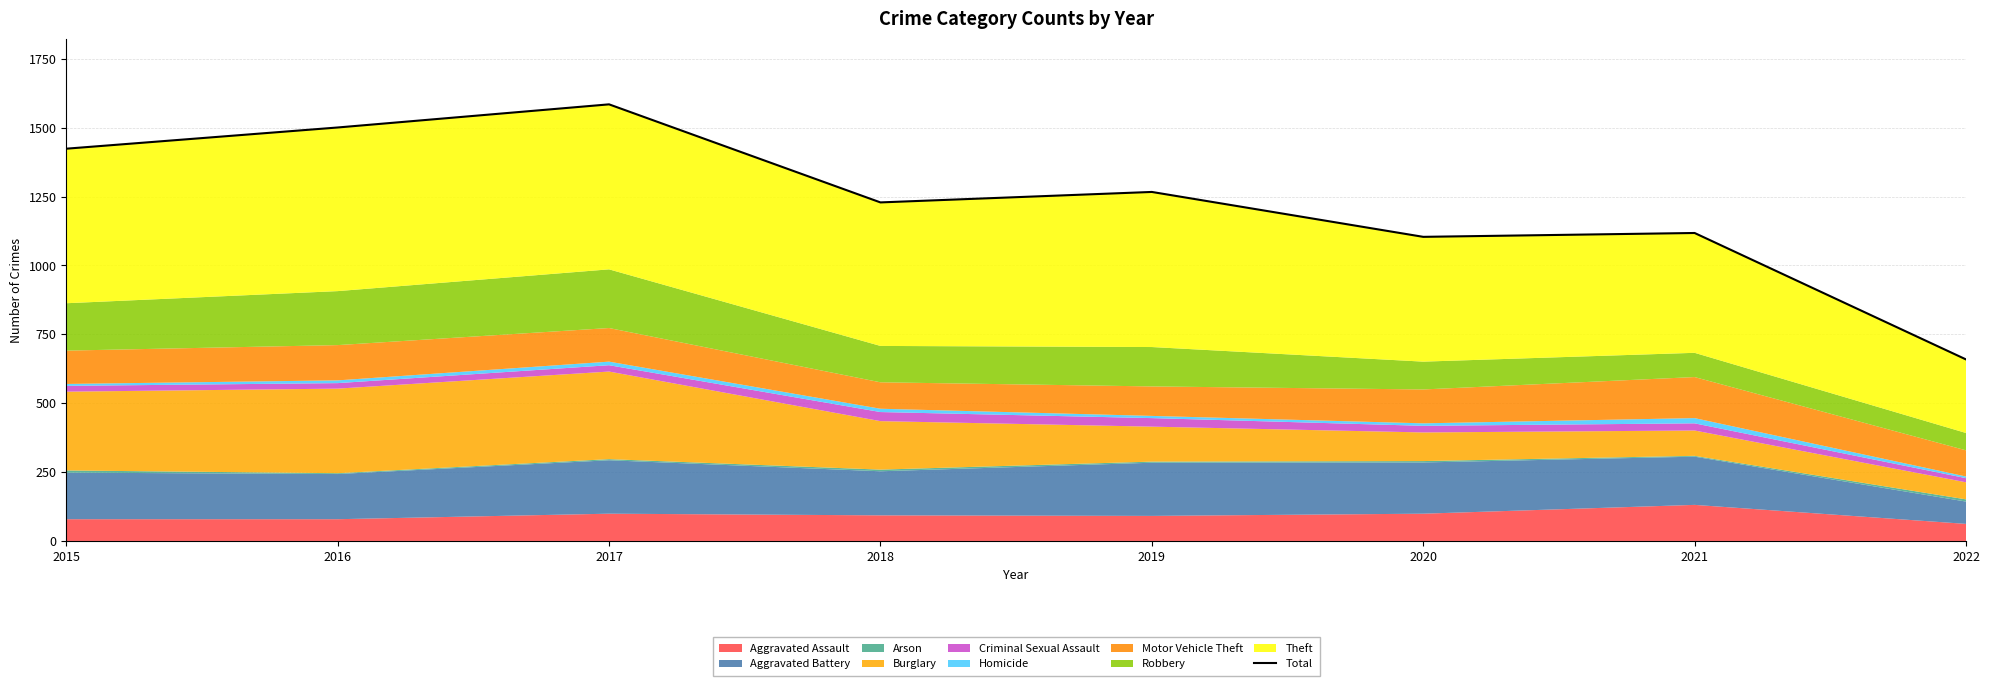

List the labels in order of value, largest first.

2017, 2016, 2015, 2019, 2018, 2021, 2020, 2022